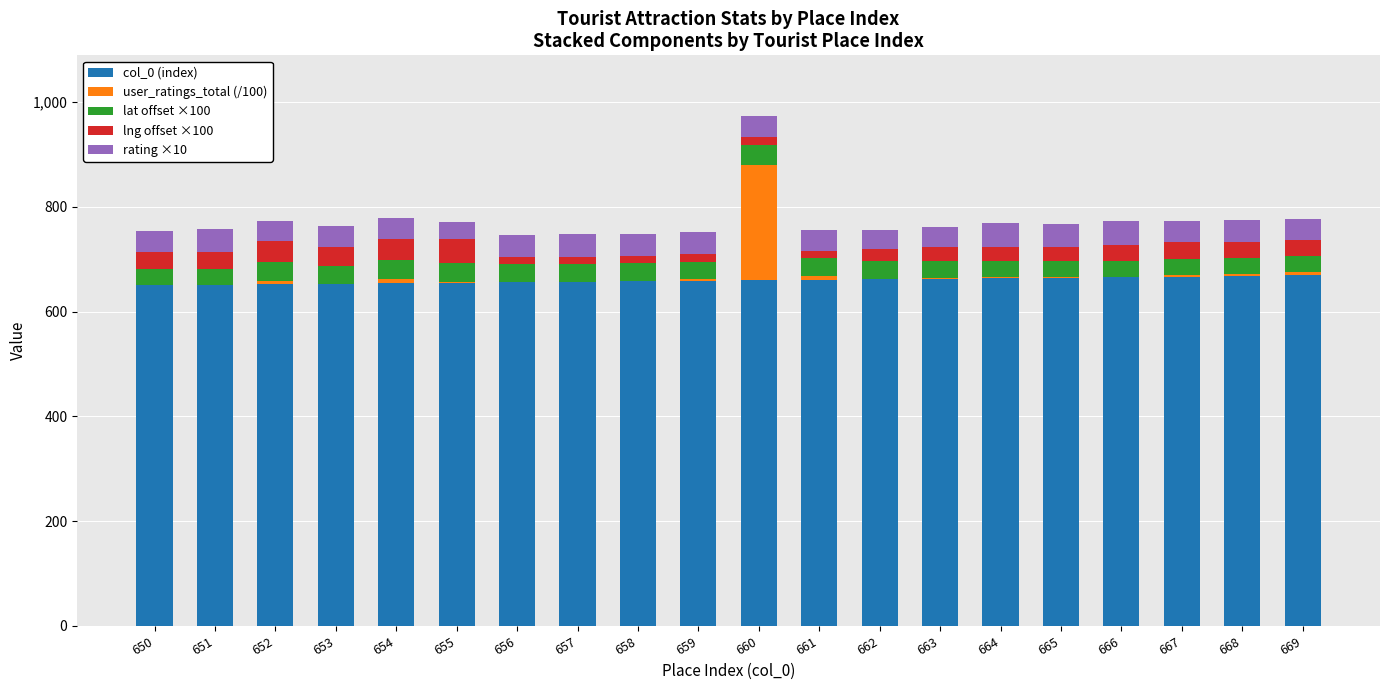

Is it true that col_0 (index) equals 919.8 at 668?

False